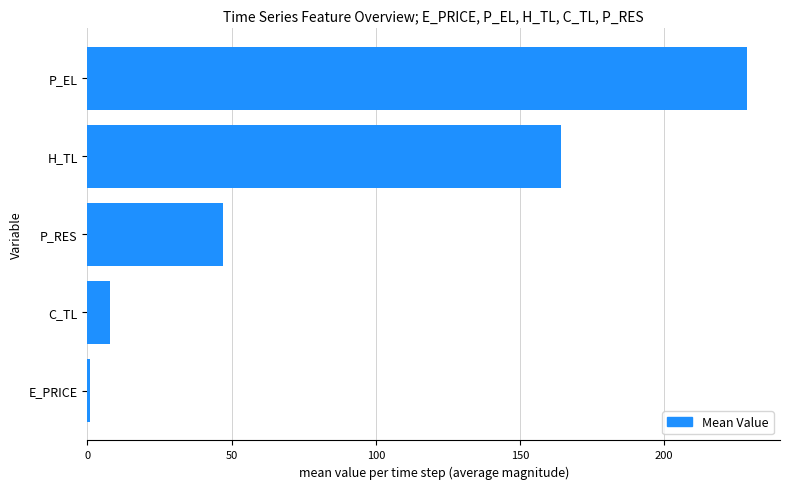

What is the greatest value displayed?

228.7